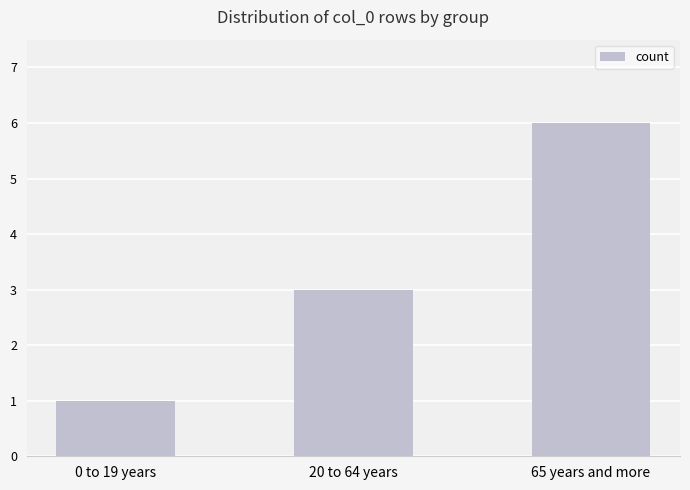

What is the change in value from 20 to 64 years to 65 years and more?

+3